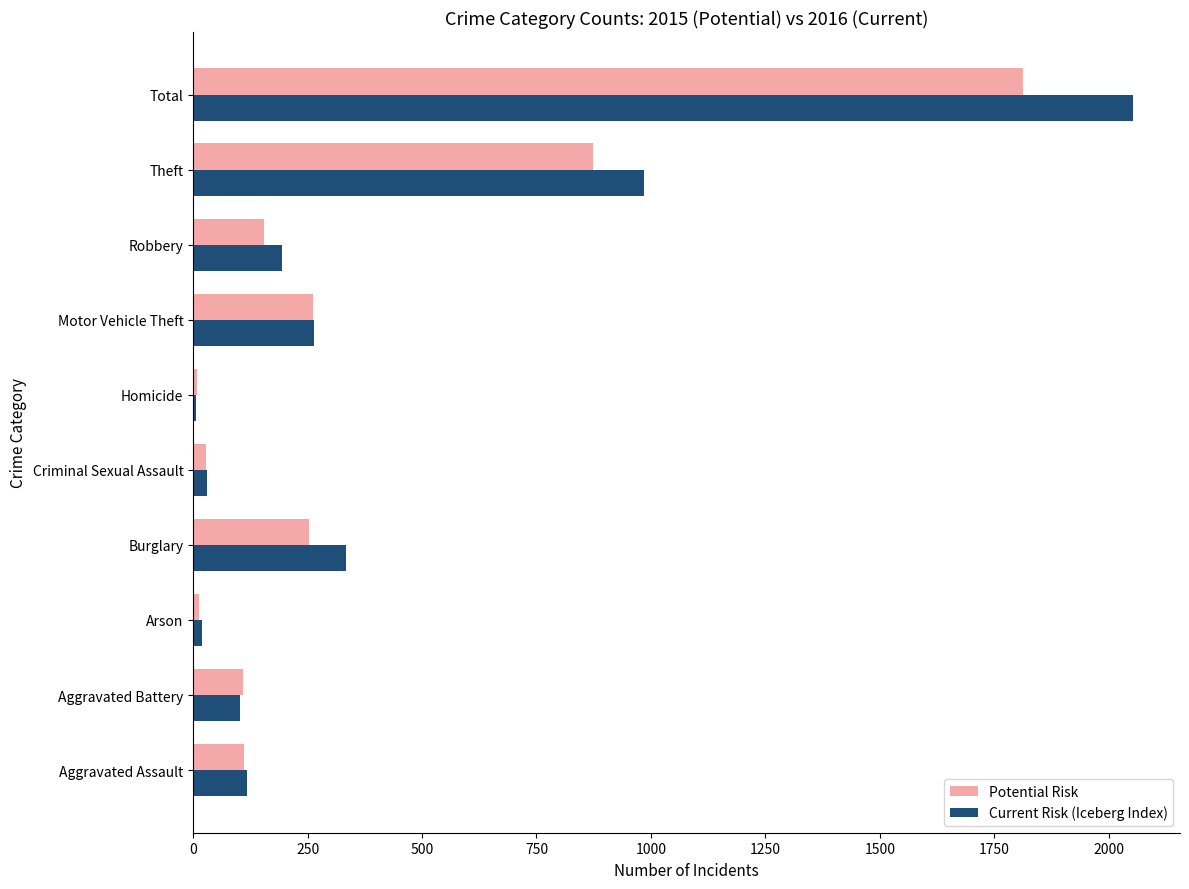

List the series in order of their peak value, lowest first.

Potential Risk, Current Risk (Iceberg Index)